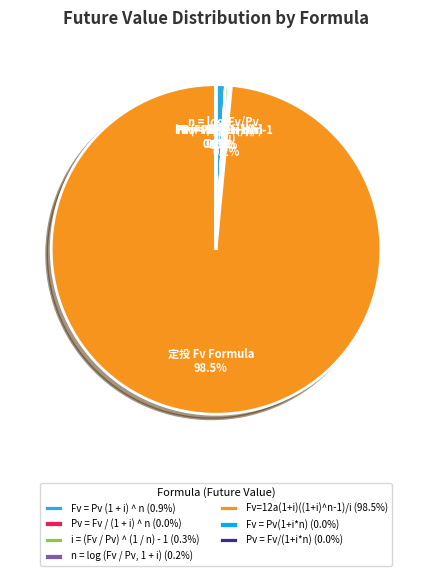

Do Fv = Pv (1 + i) ^ n (0.9%) and Fv=12a(1+i)((1+i)^n-1)/i (98.5%) together represent more than half of the pie?

Yes